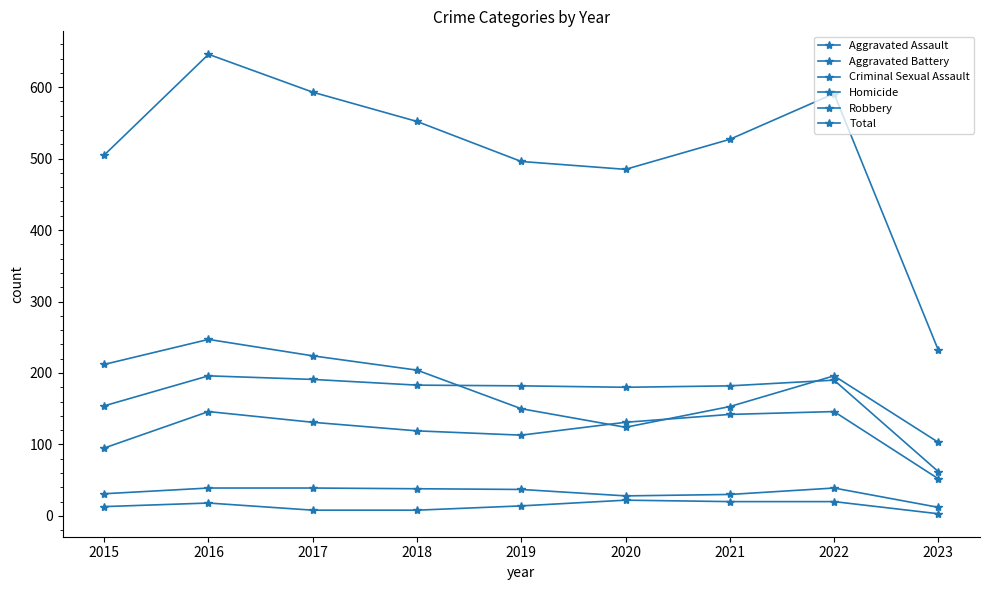

The value of Total at 2015 is 505. True or false?

True